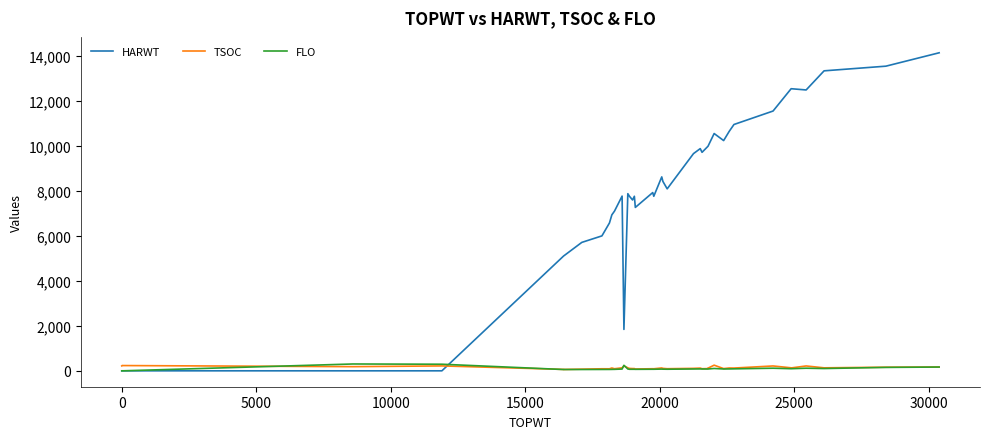

How many lines are shown in the chart?

3